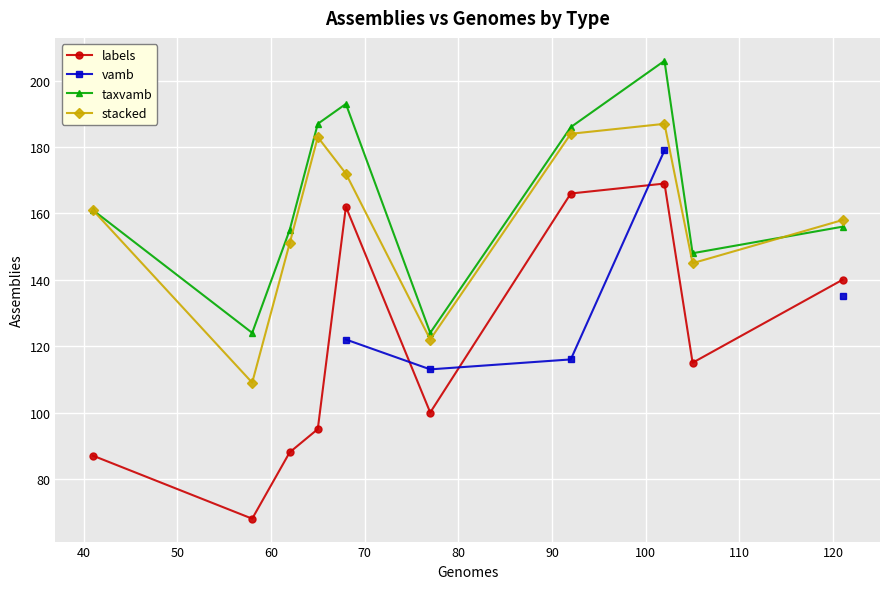

True or false: labels and taxvamb intersect in this chart.

False